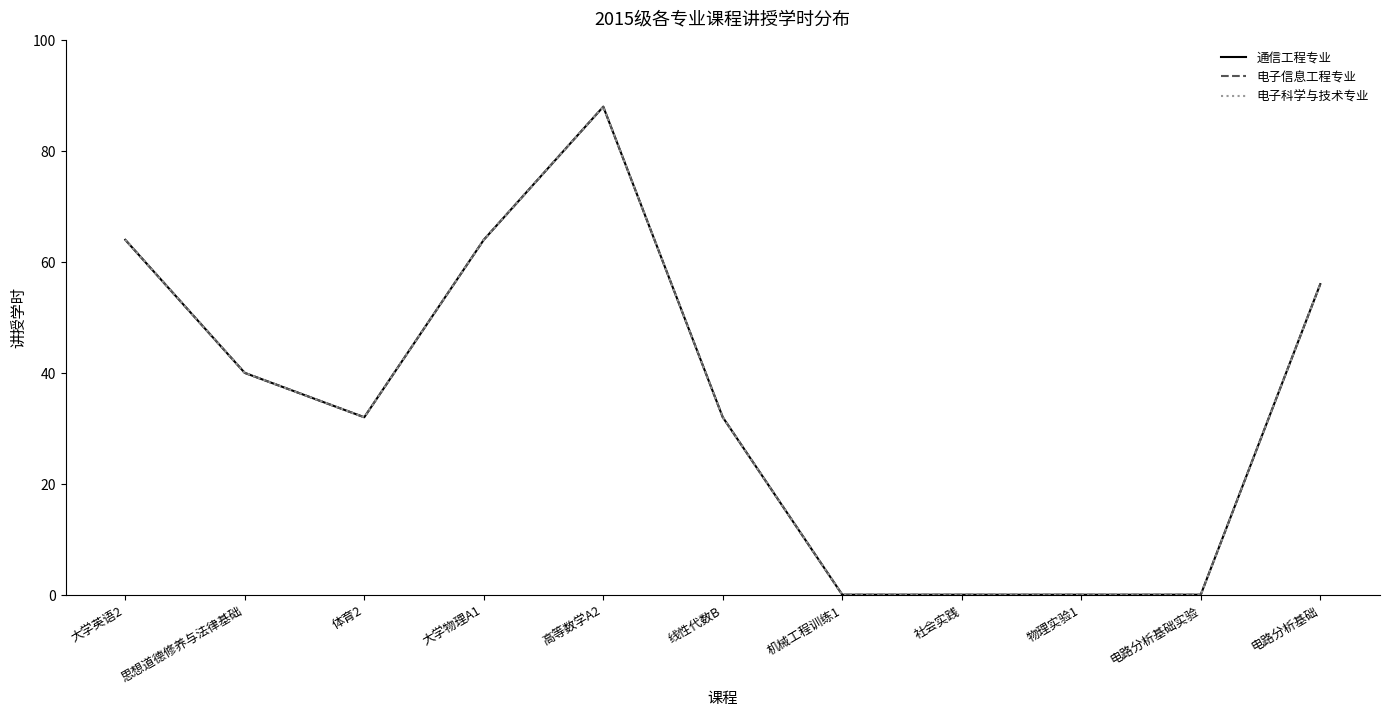

True or false: 电子科学与技术专业 and 电子信息工程专业 intersect in this chart.

False